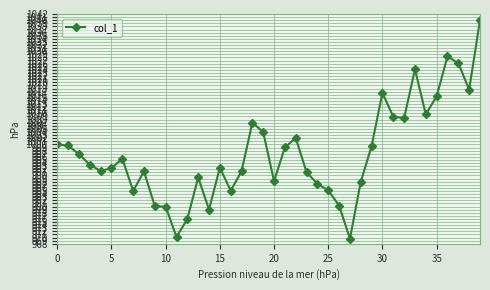

What is the smallest value displayed?

969.6